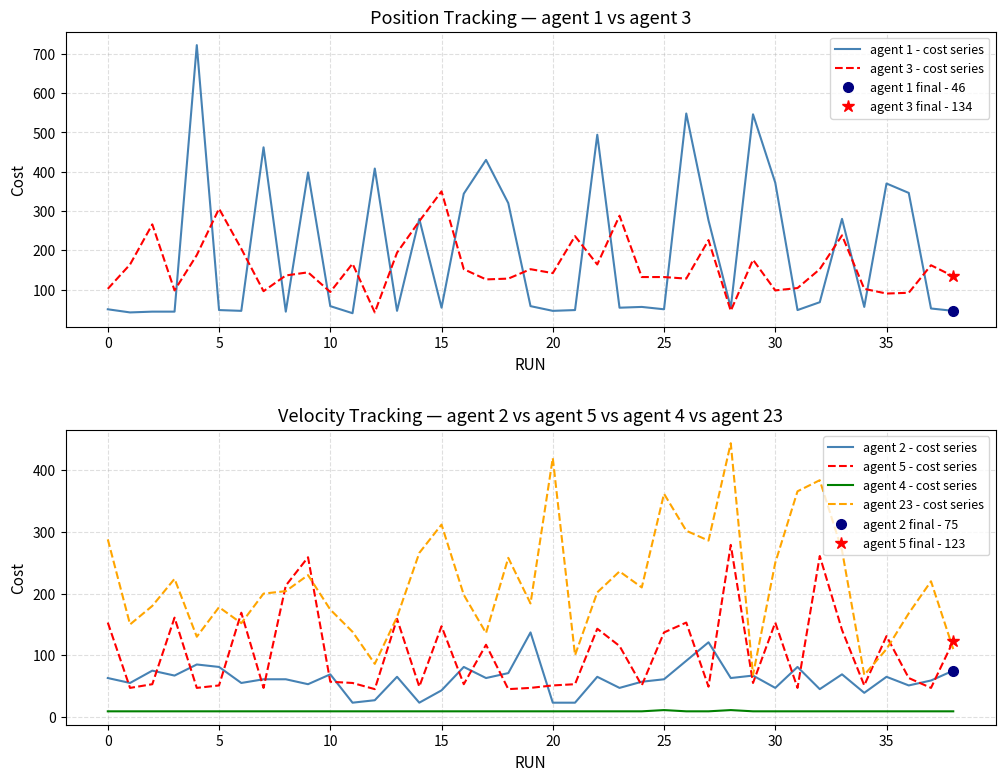

At which label is agent 3 - cost series closest to 196?

13